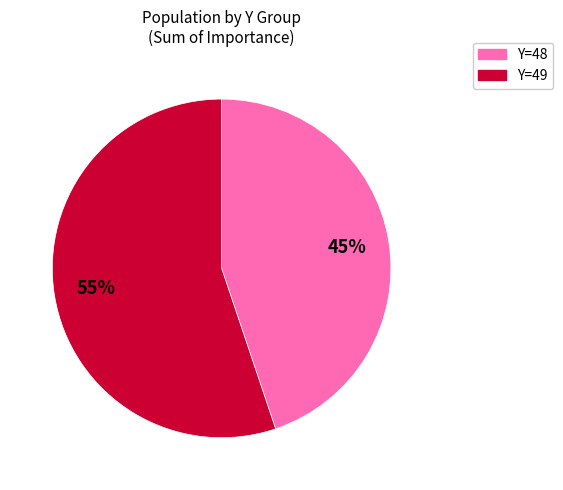

Is there any slice that represents more than half of the pie?

Yes